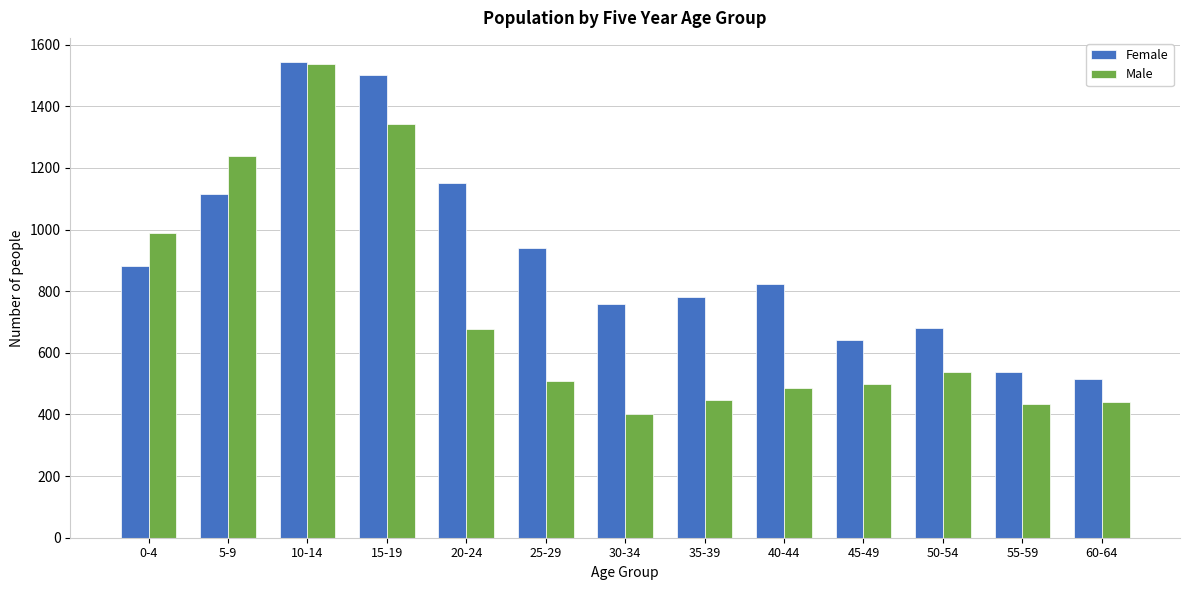

Which category has the lowest value across all series?

30-34